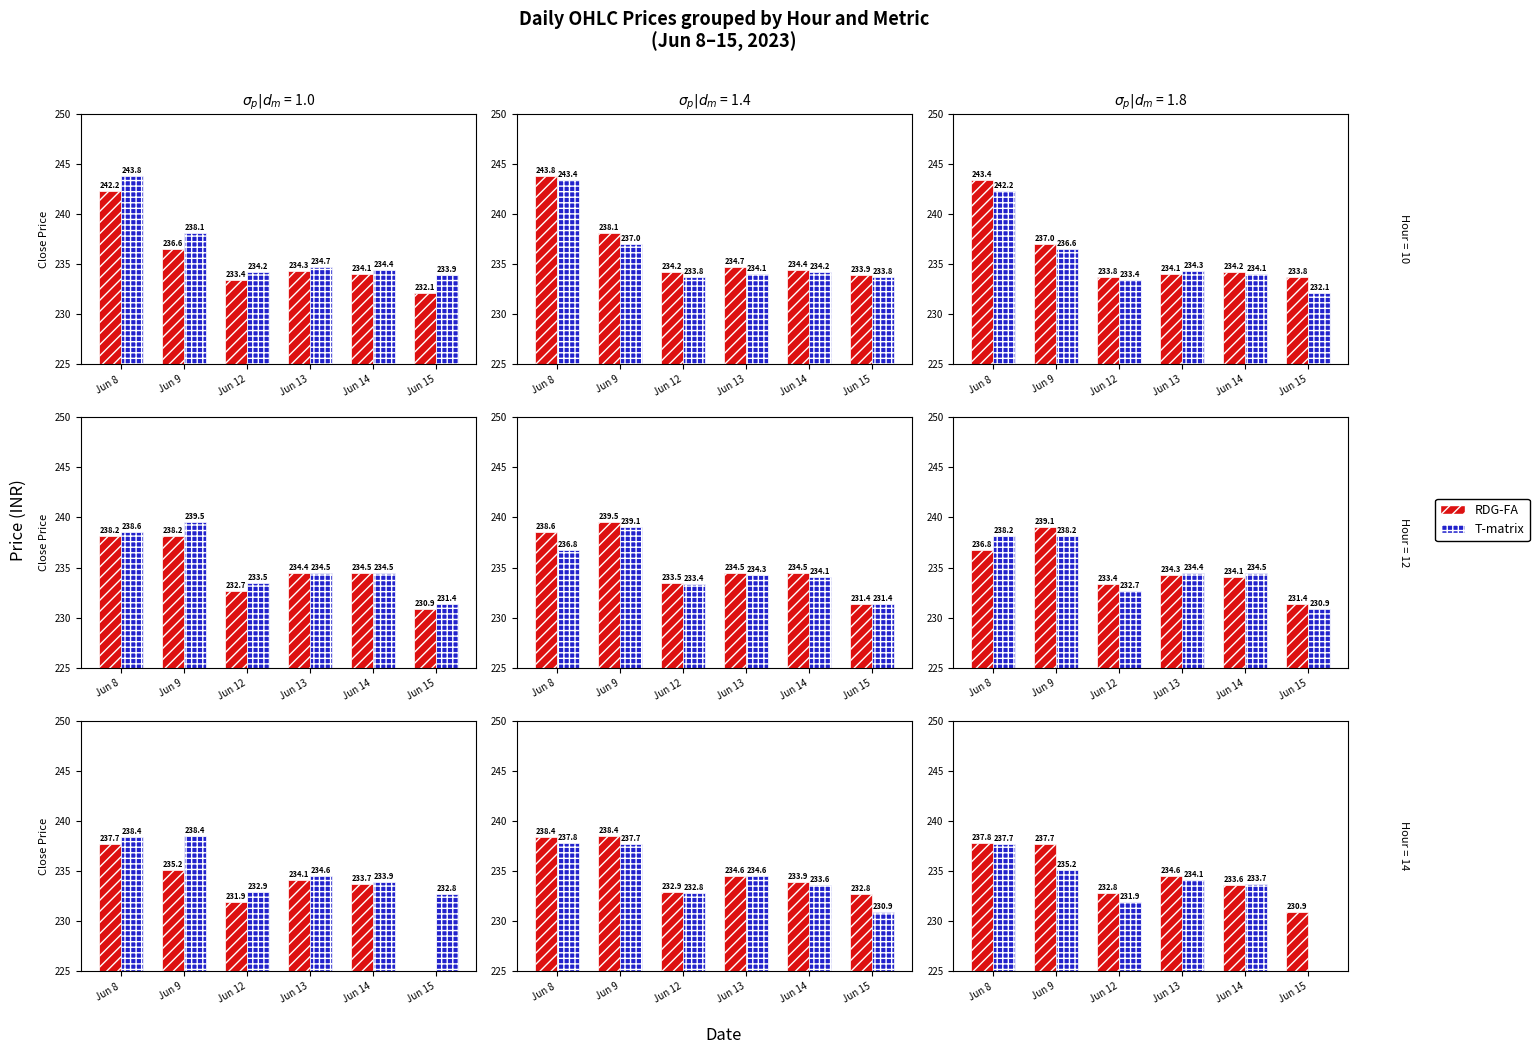

At which category is the sum across all series the highest?

Jun 8